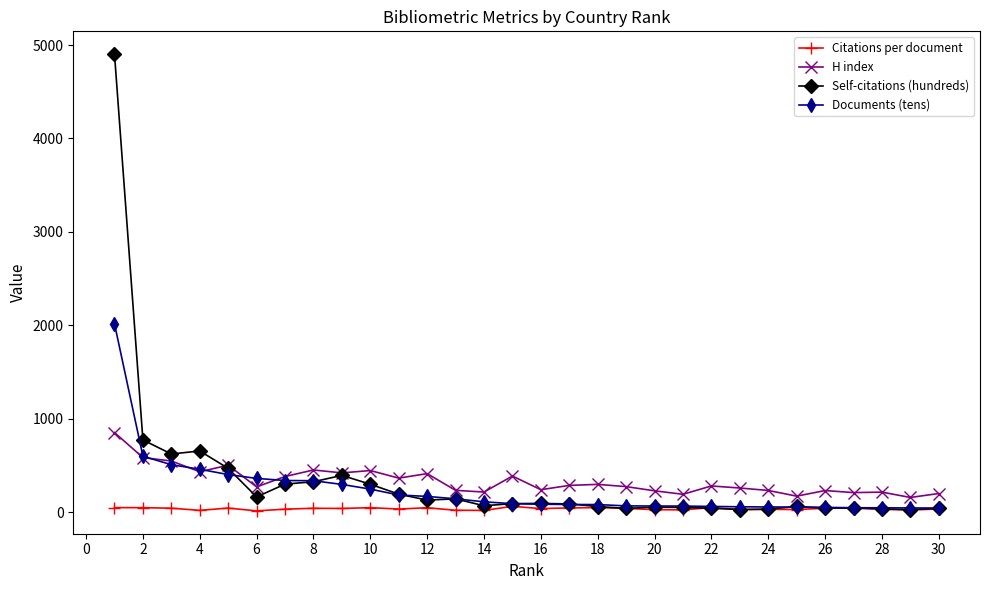

Which series has the largest range (max minus min)?

Self-citations (hundreds)